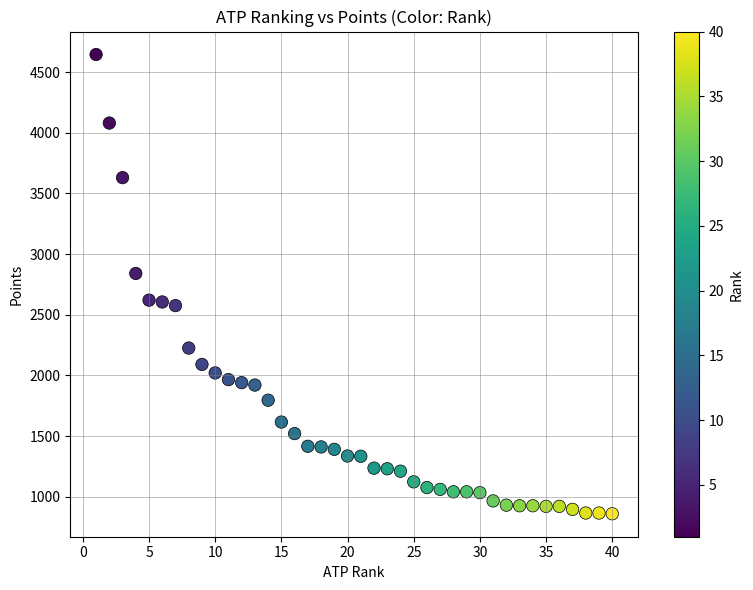

What is the range of Y values (max minus min)?

3786